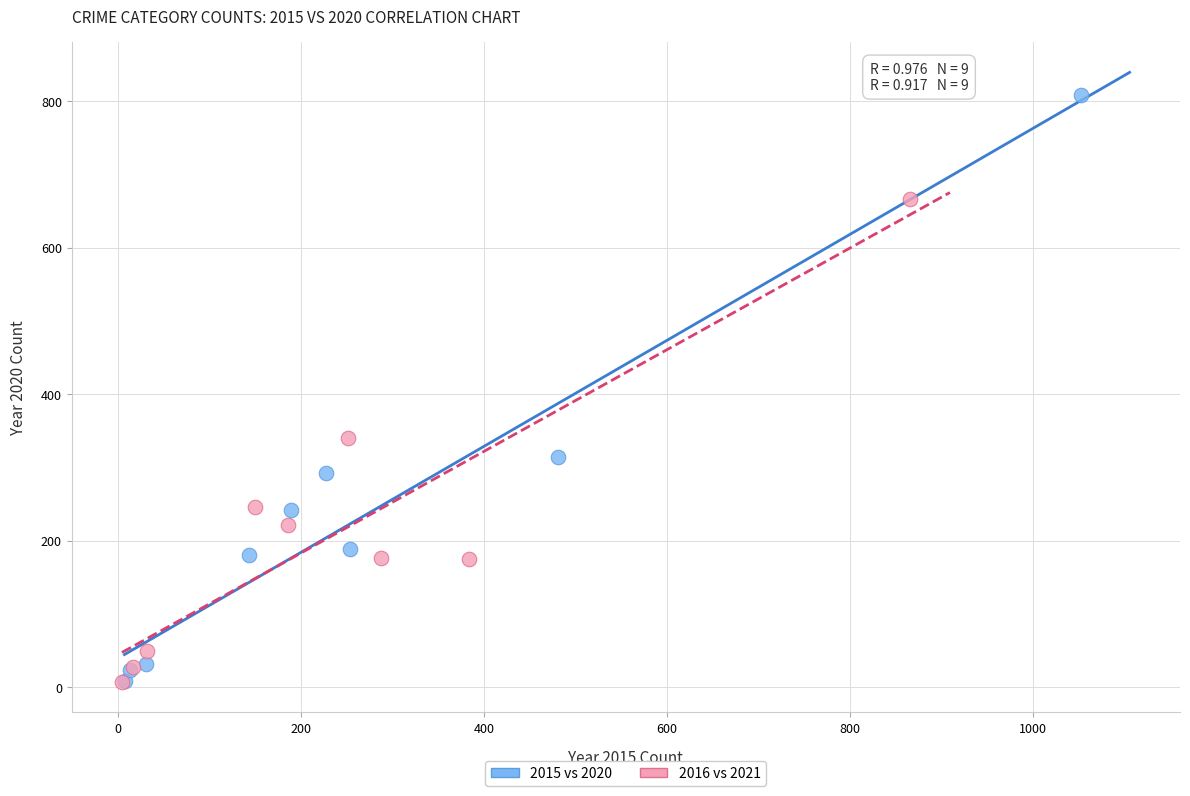

Which series has the largest Y range (max minus min)?

2015 vs 2020